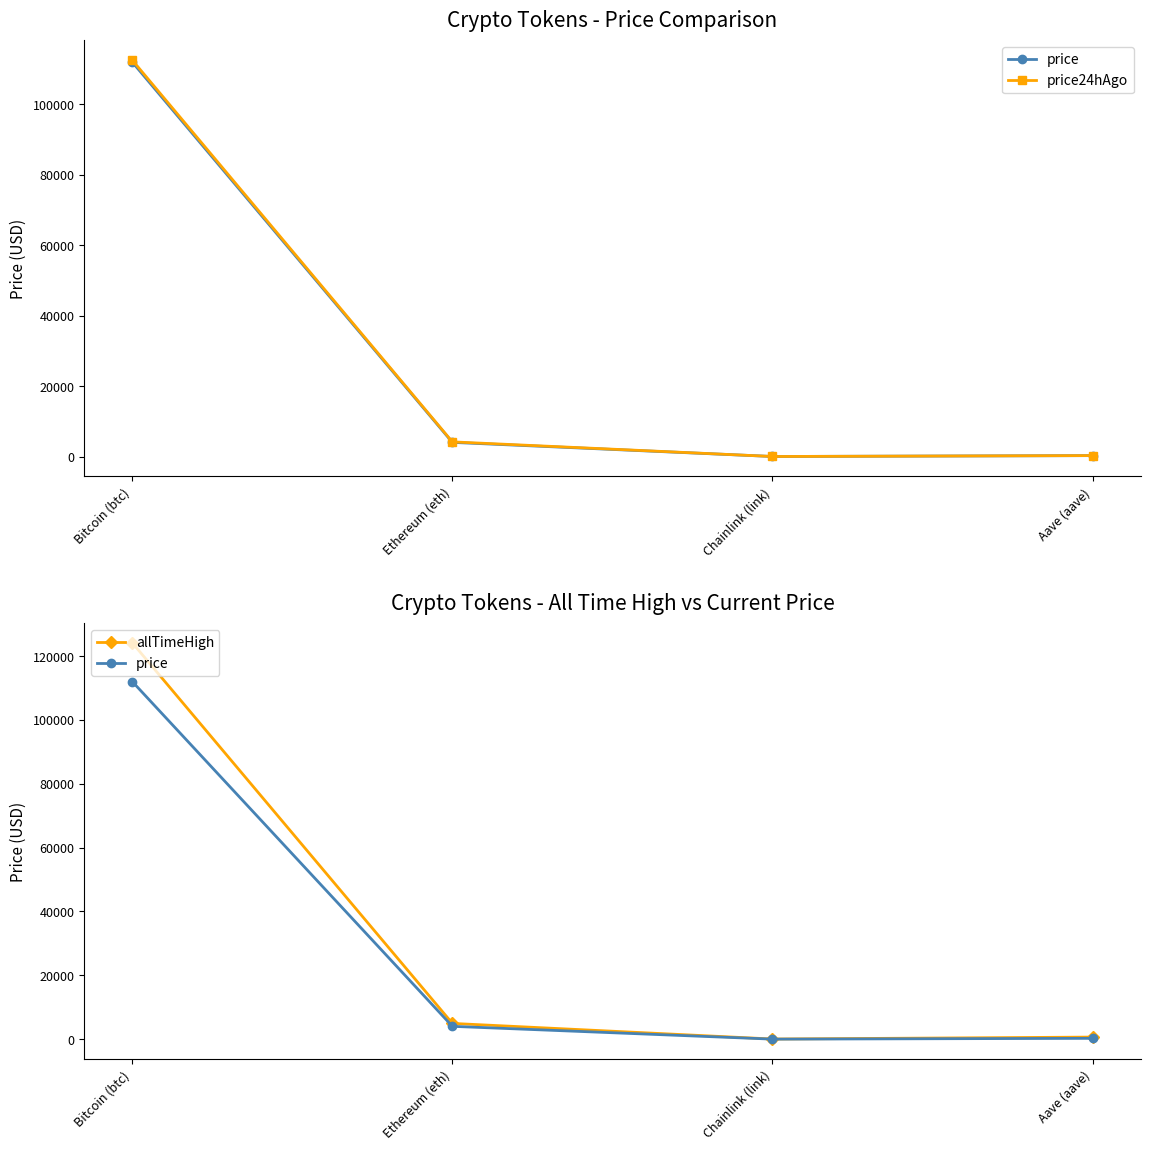

What is the sum of the price values at Ethereum (eth) and Aave (aave)?

4298.6